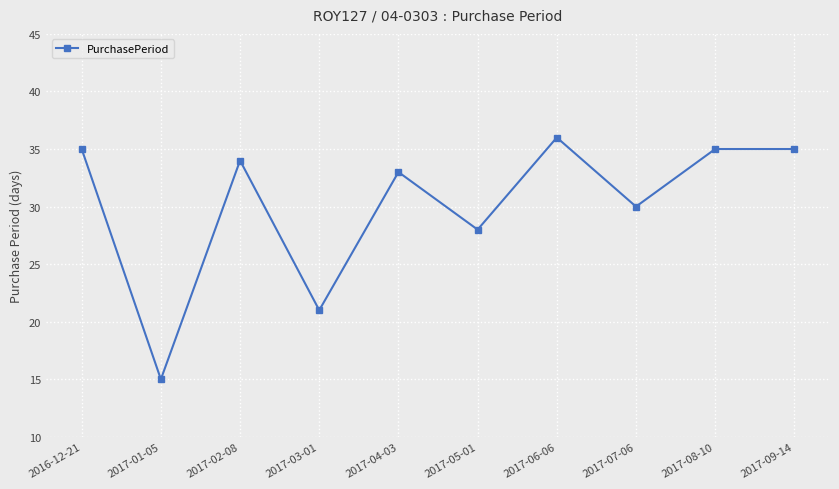

Is it true that the value at 2017-07-06 is 15?

False